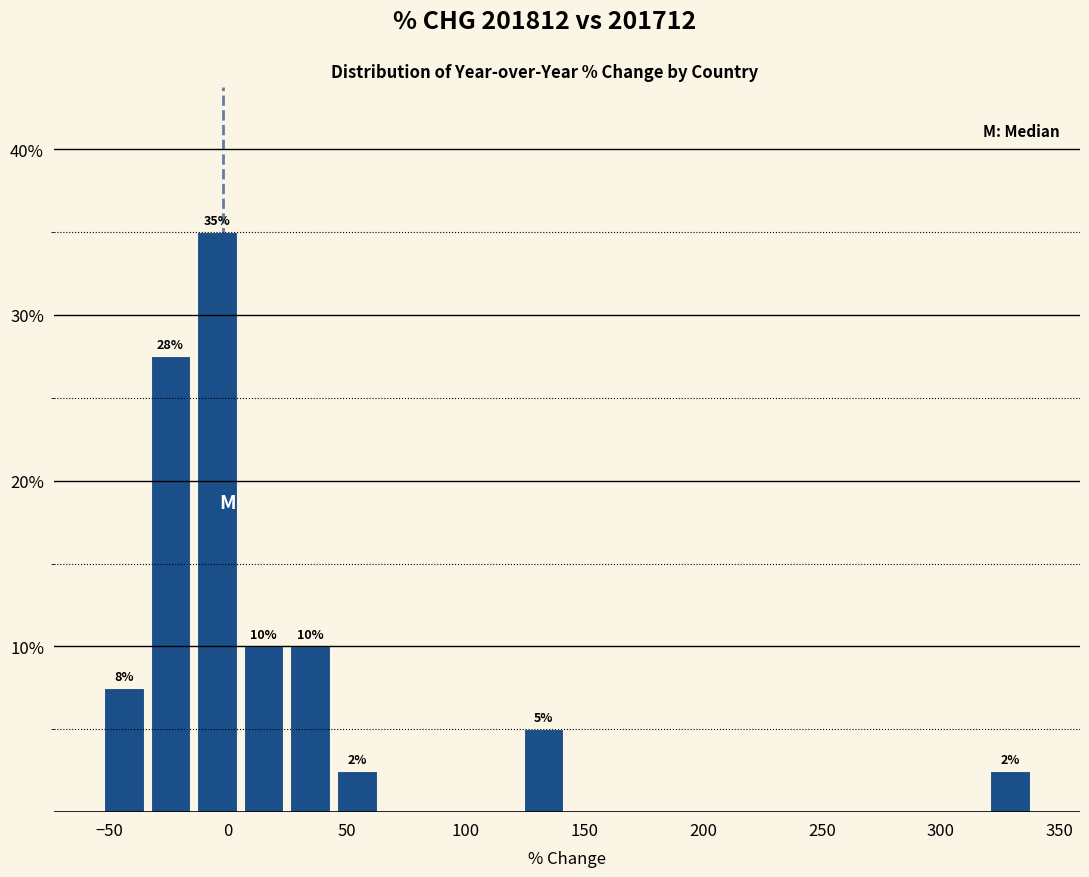

Read against the x-axis, roughly where is the centre of the tallest bar?

-5